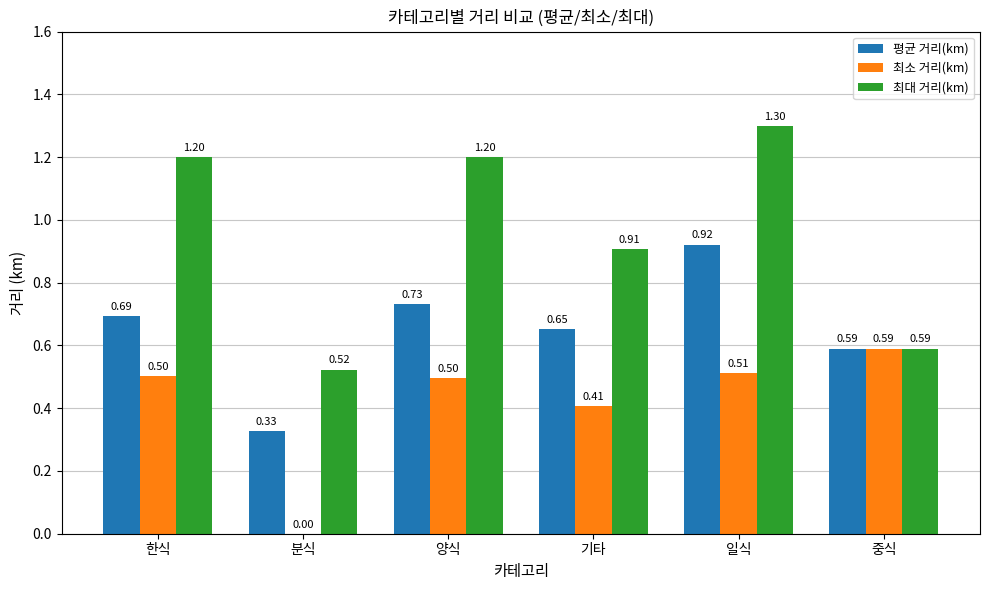

Where is 최대 거리(km) nearest to the value 0?

분식